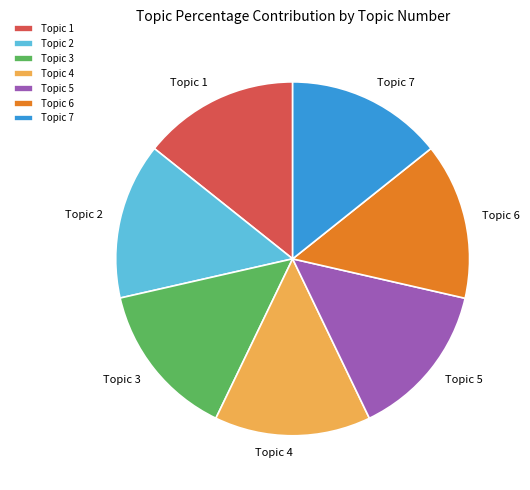

The Topic 2 slice represents 14% of the pie. True or false?

True